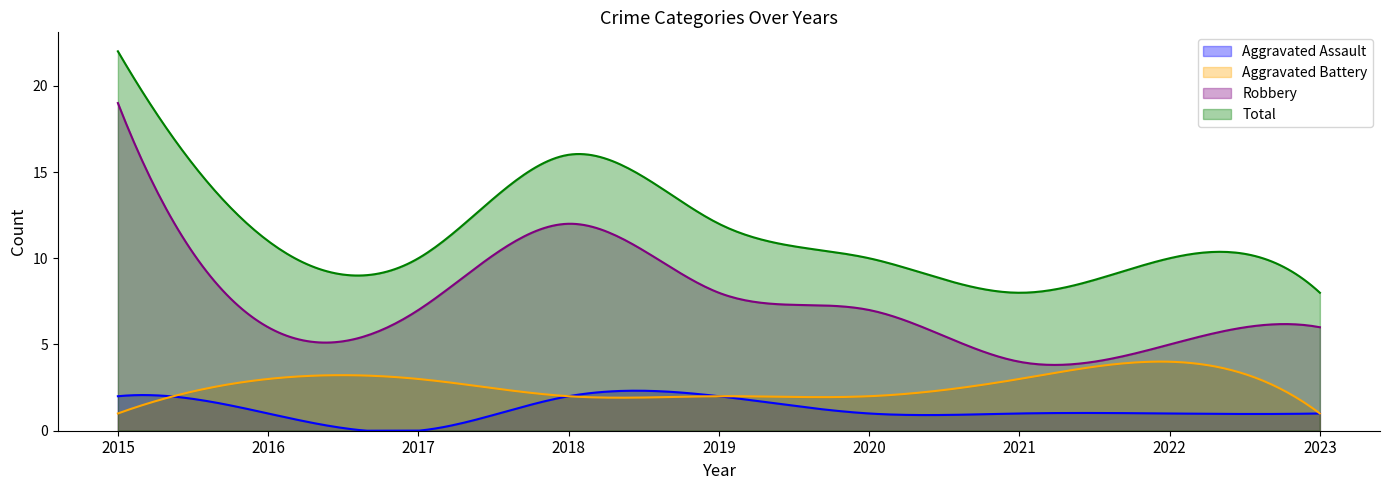

What is the average value of the Robbery series?

7.5